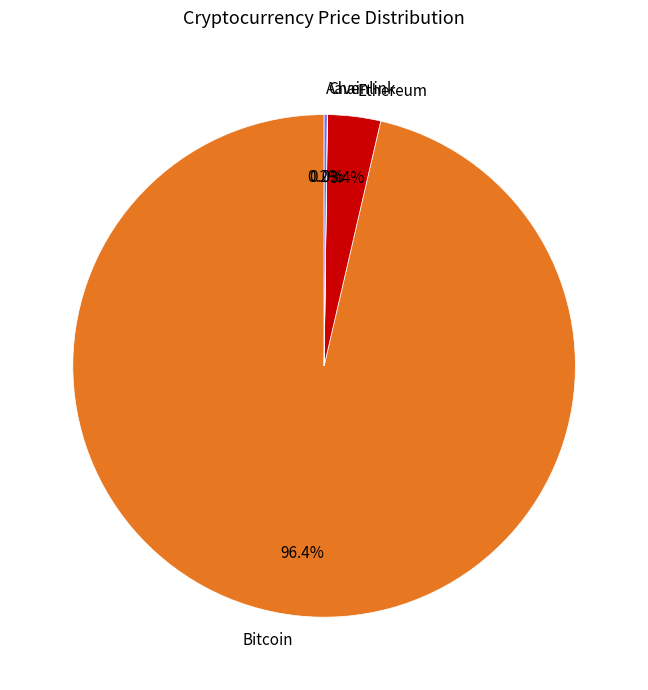

How much of the chart is everything except Bitcoin?

3.6%